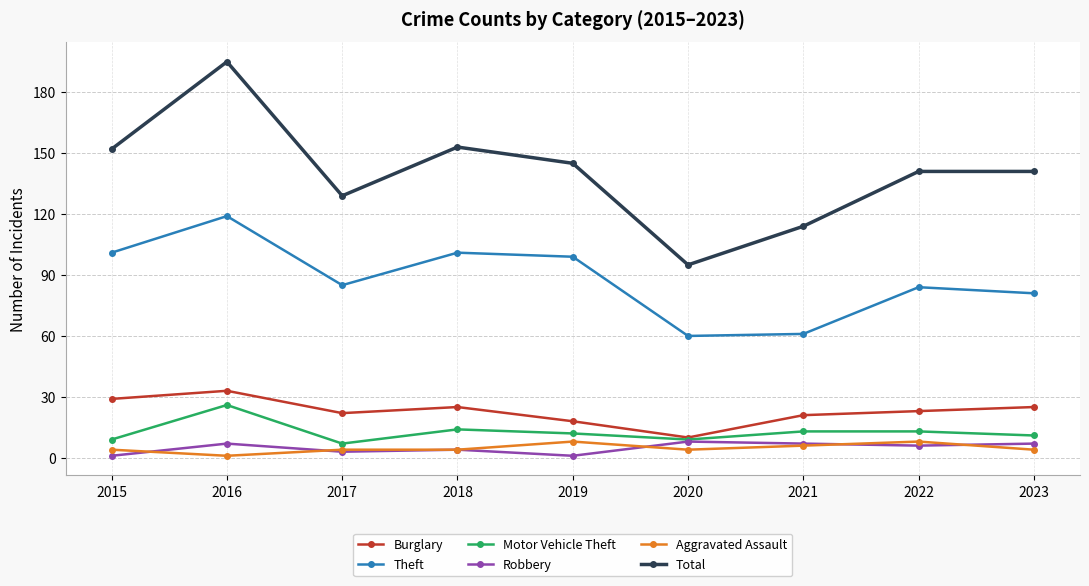

The Motor Vehicle Theft series shows 11 at 2023. True or false?

True